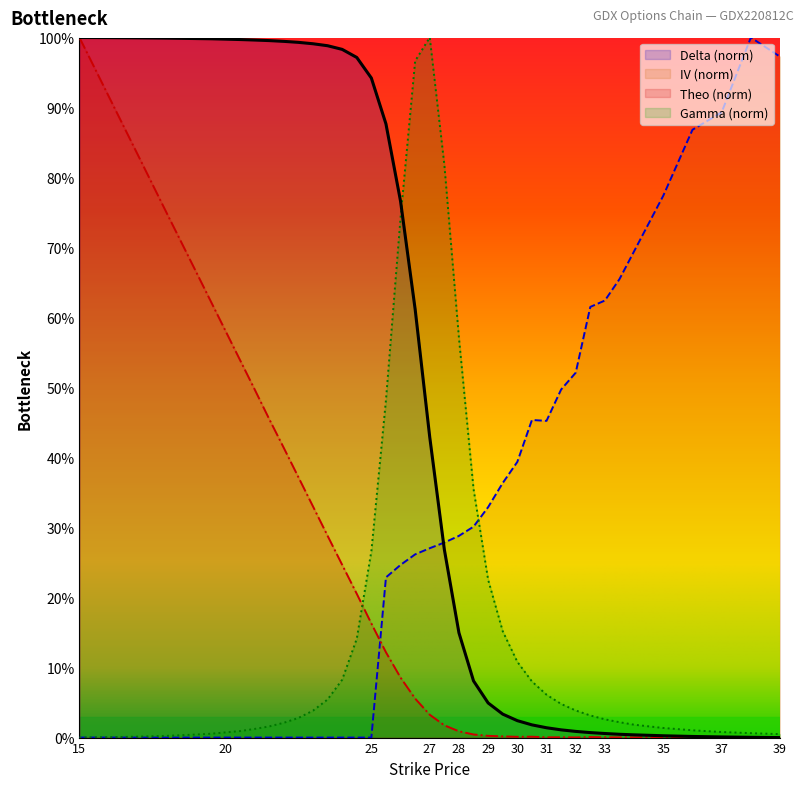

How many times do delta and gamma cross each other?

1